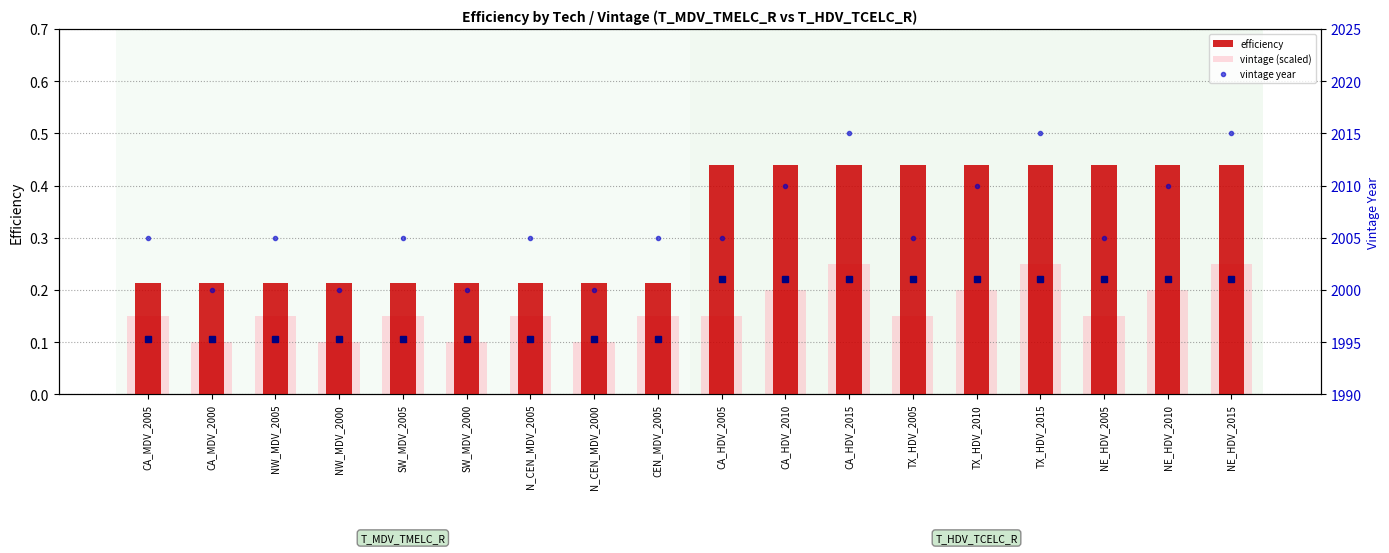

What is the sum of the vintage (scaled) values at N_CEN_MDV_2000 and CA_MDV_2000?

0.2